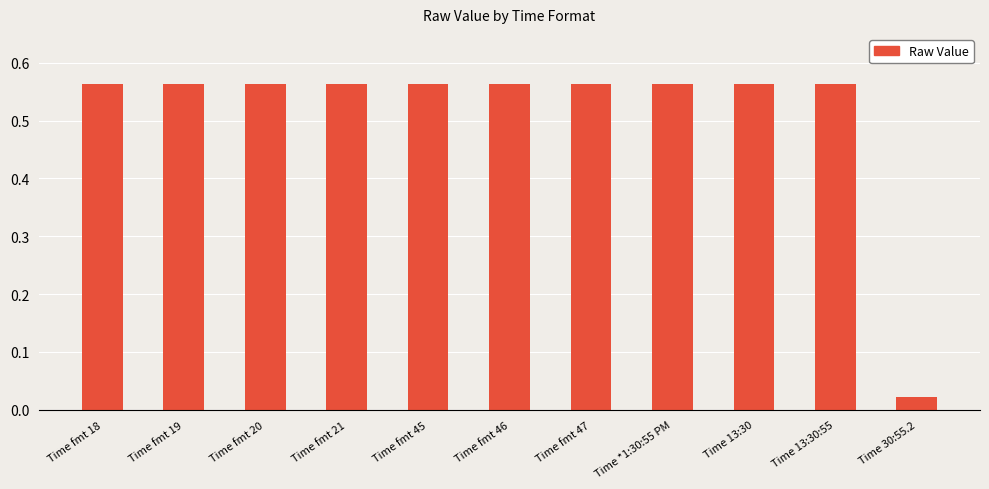

What is the difference between the maximum and minimum values?

0.5